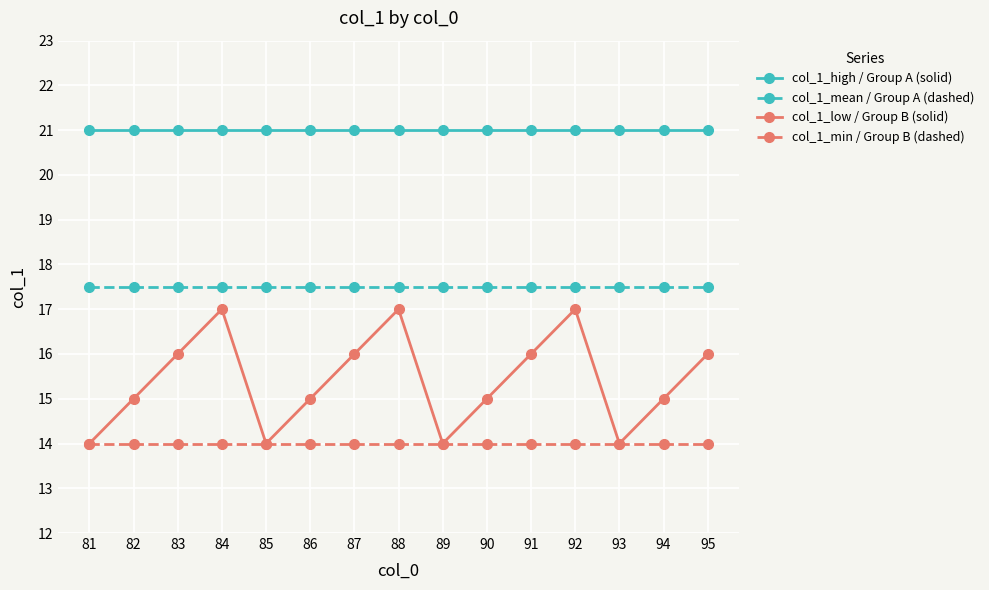

Which series changed the most between 85 and 92?

col_1_low / Group B (solid)